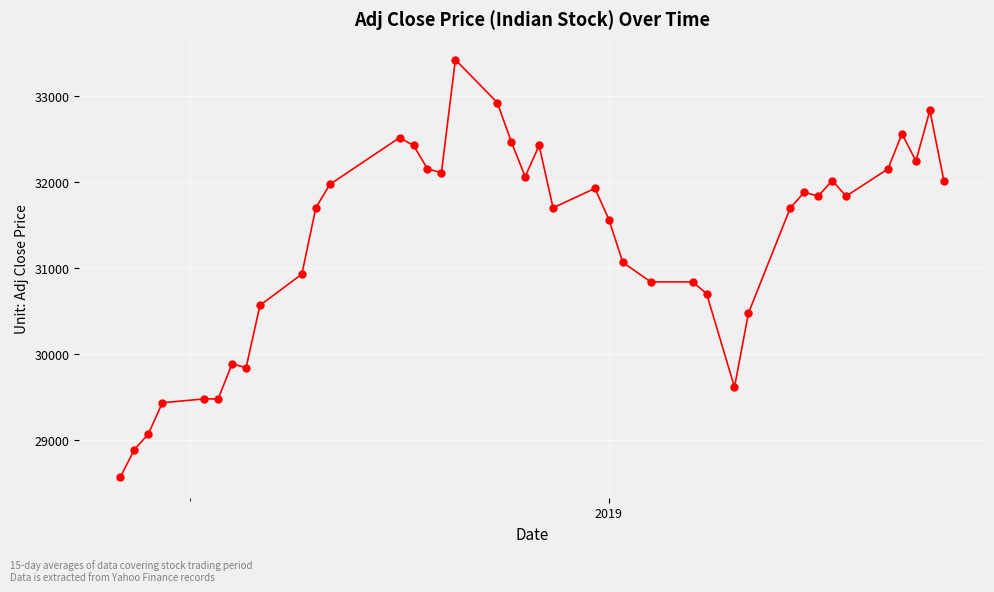

What is the average value?

31305.4